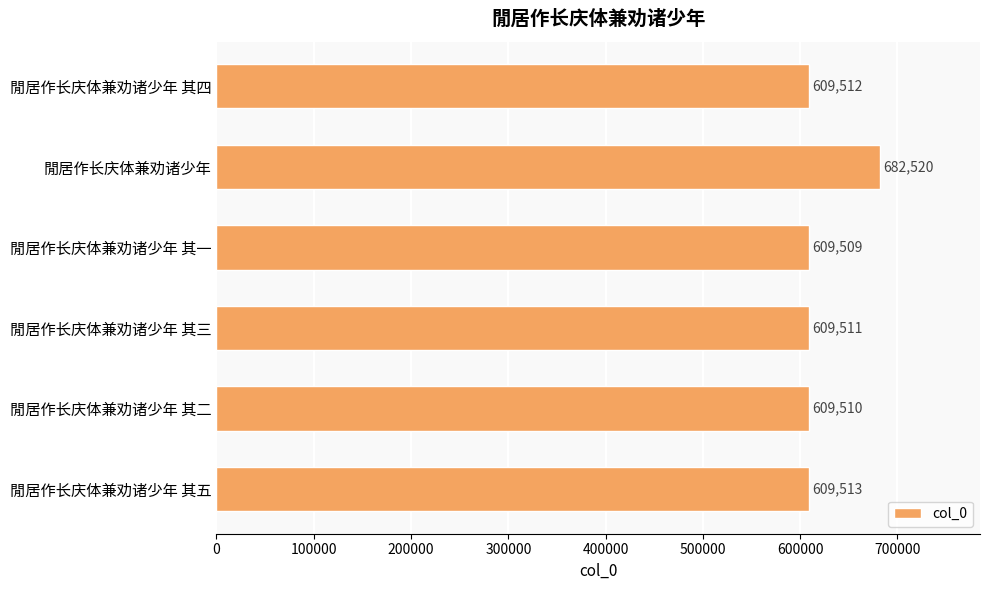

At which label is the value closest to 646014?

閒居作长庆体兼劝诸少年 其五